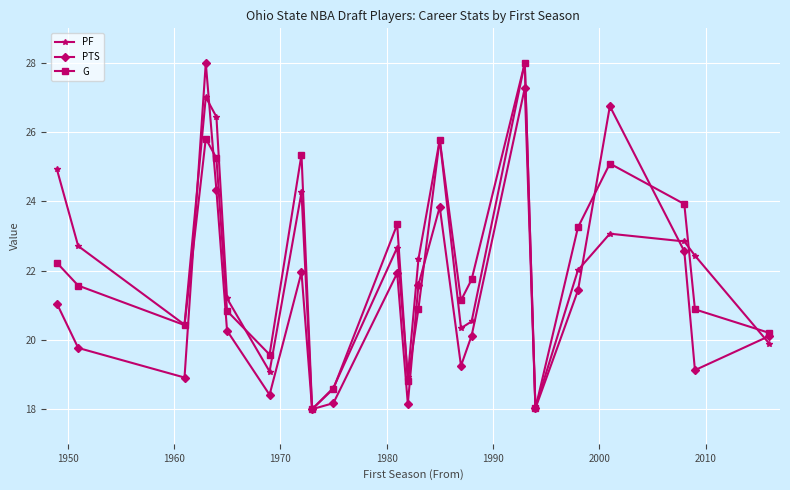

What is the greatest value displayed?

28.0